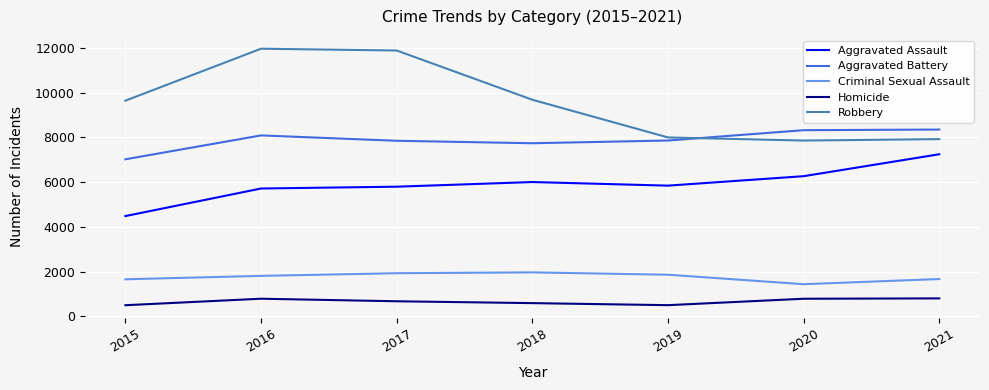

Which series changed the most between 2017 and 2018?

Robbery